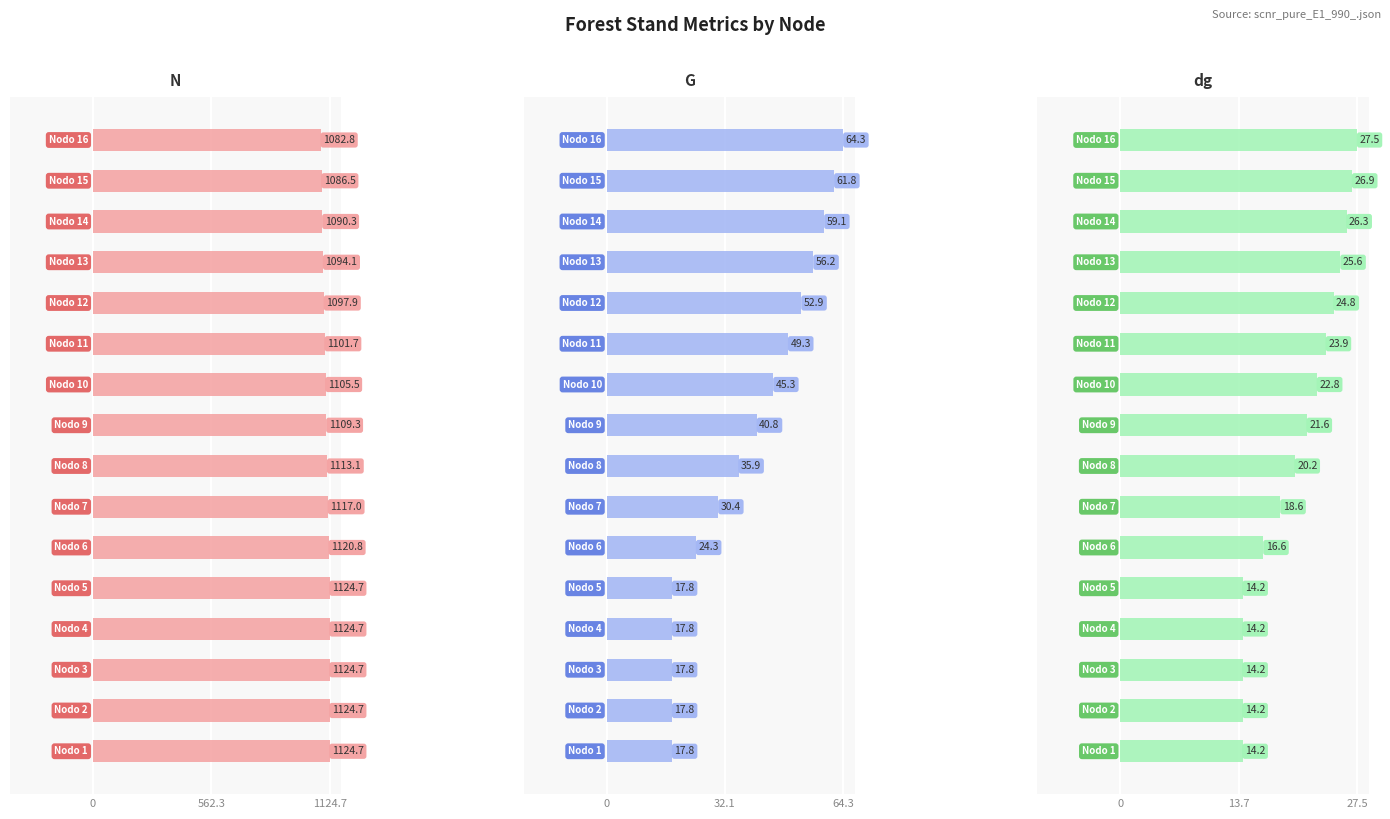

What is the maximum value for N?

1124.7